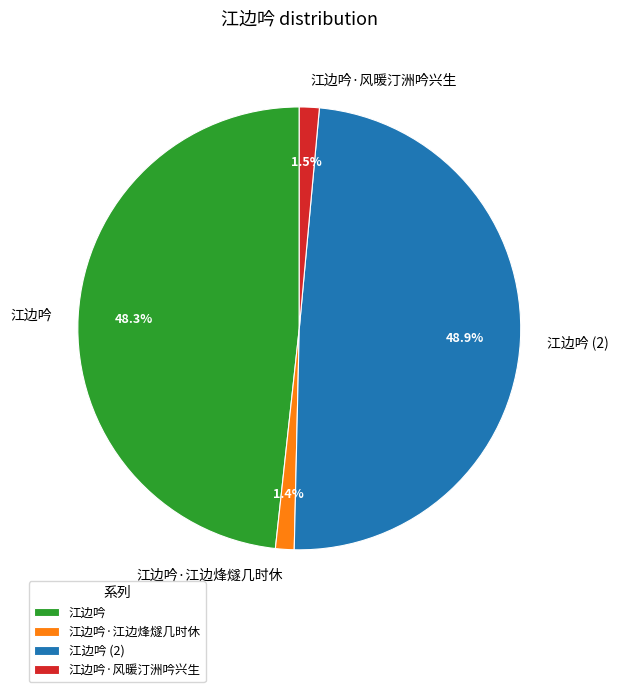

Is it true that 江边吟·江边烽燧几时休 is 1% of the pie?

True